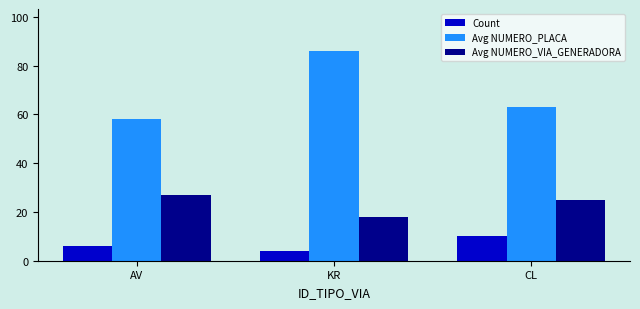

What is the label of the 1st bar from the right?

CL